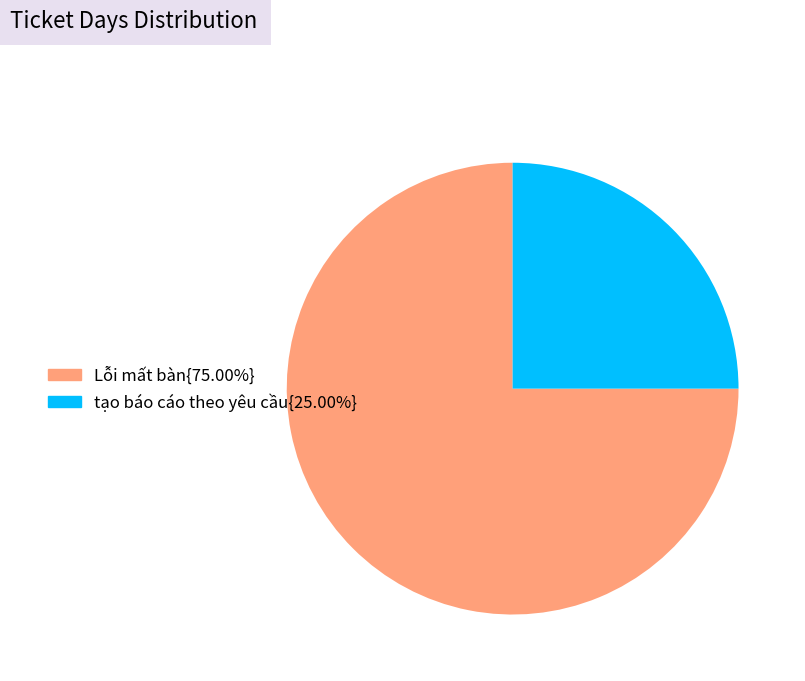

Do tạo báo cáo theo yêu cầu{25.00%} and Lỗi mất bàn{75.00%} together represent more than half of the pie?

Yes